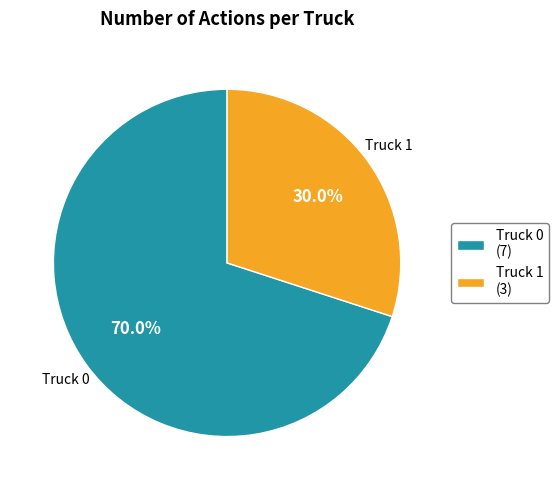

How many slices are in this pie chart?

2